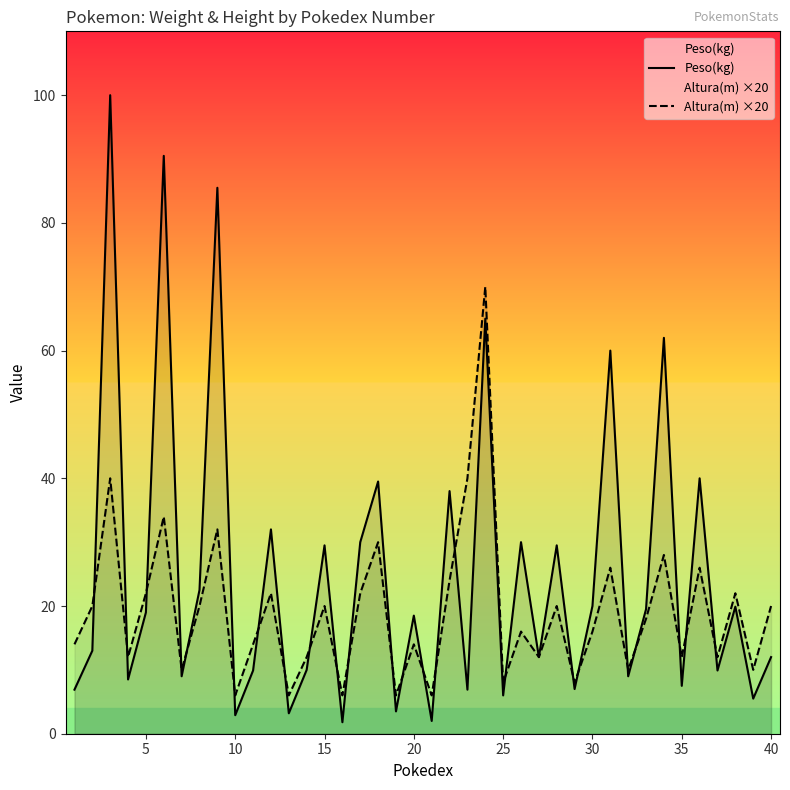

Rank the series by their average value, from highest to lowest.

Peso(kg), Altura(m) ×20